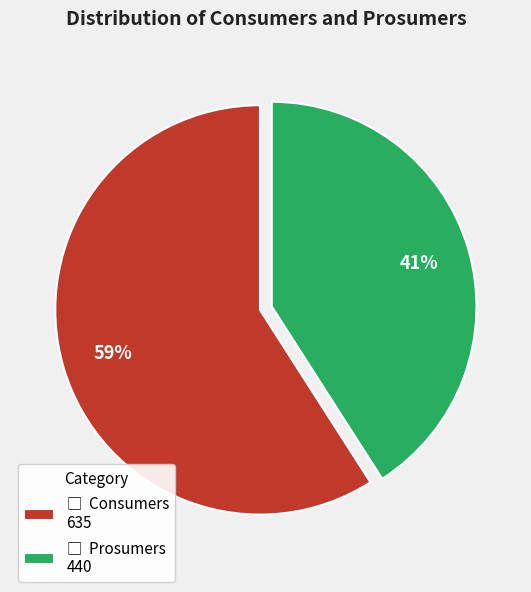

To the nearest percent, what is the average slice percentage?

50%